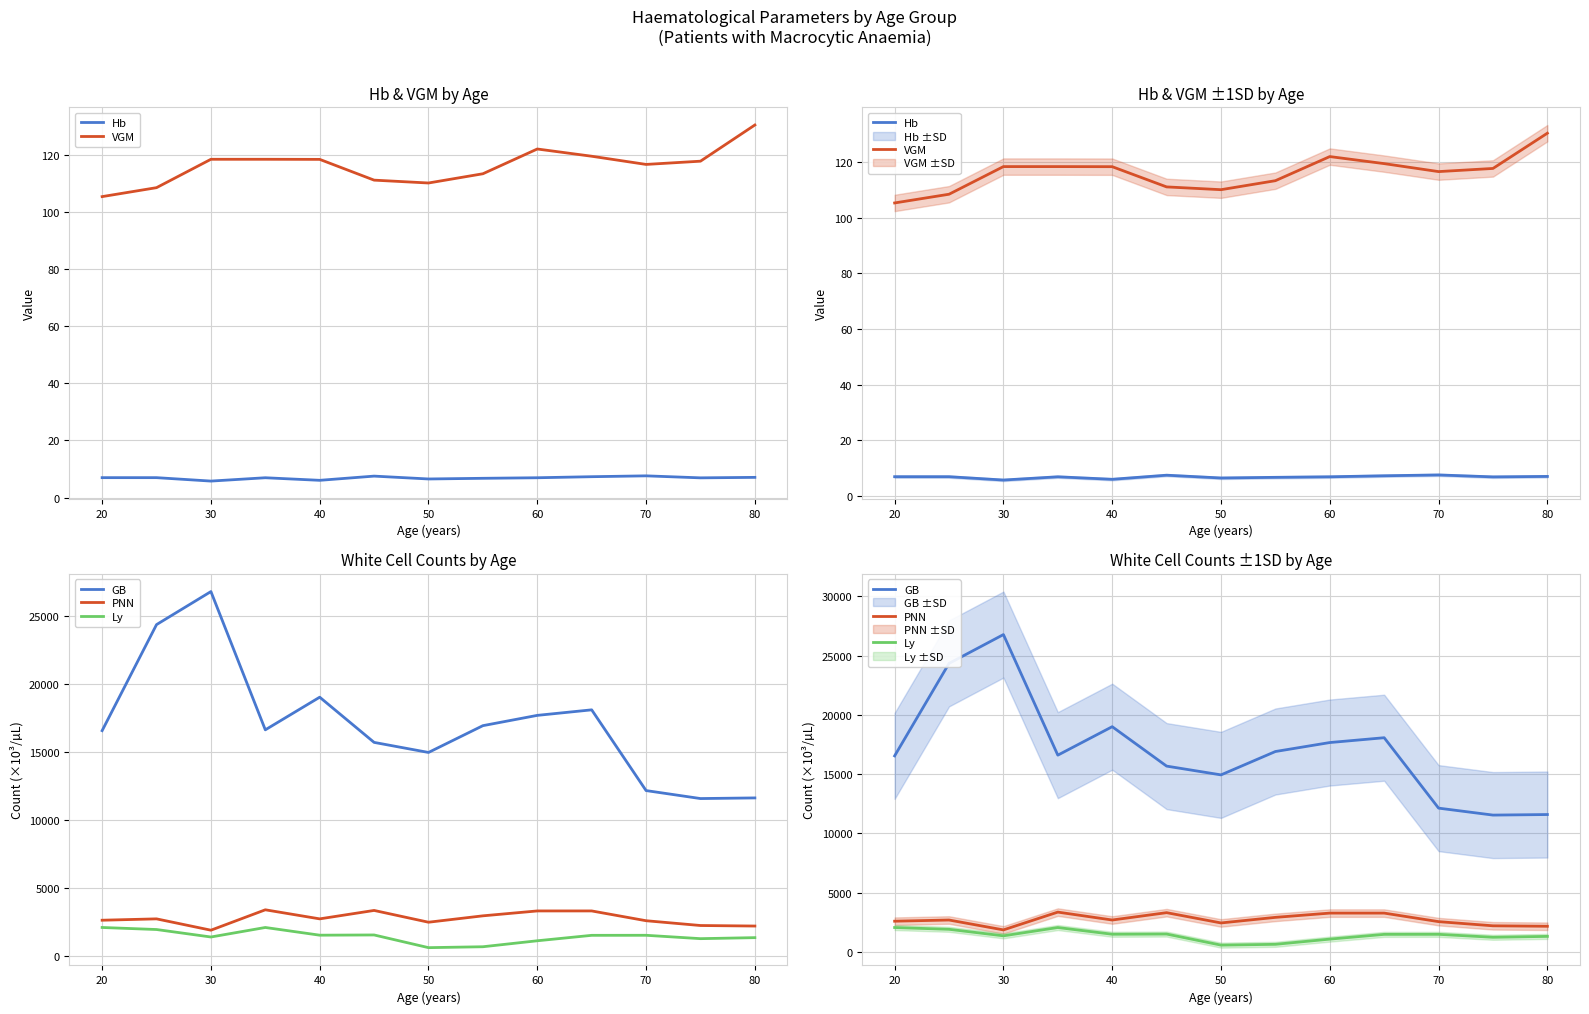

True or false: PNN and VGM cross at least once.

False